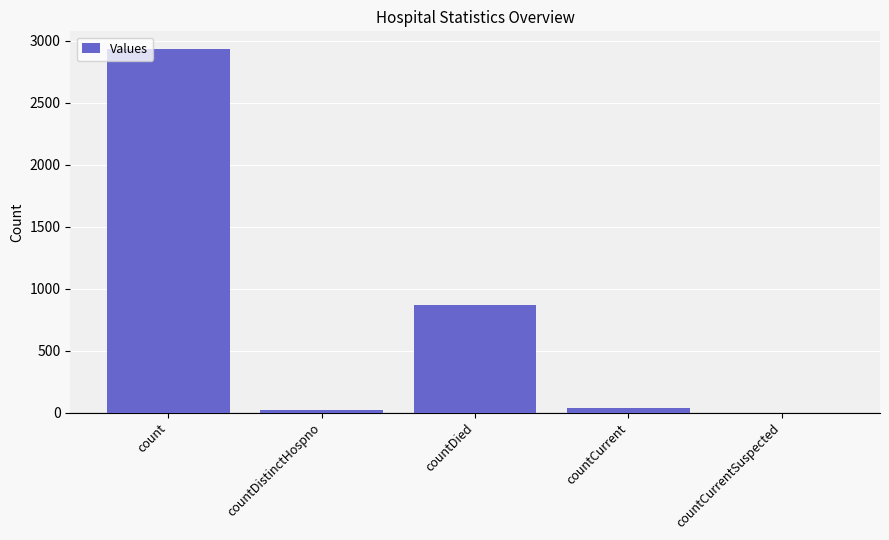

Are the bars horizontal?

No